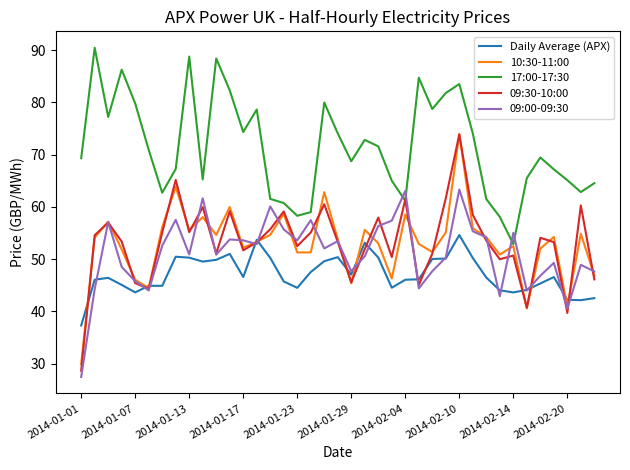

What is the minimum value shown in the chart?

27.4